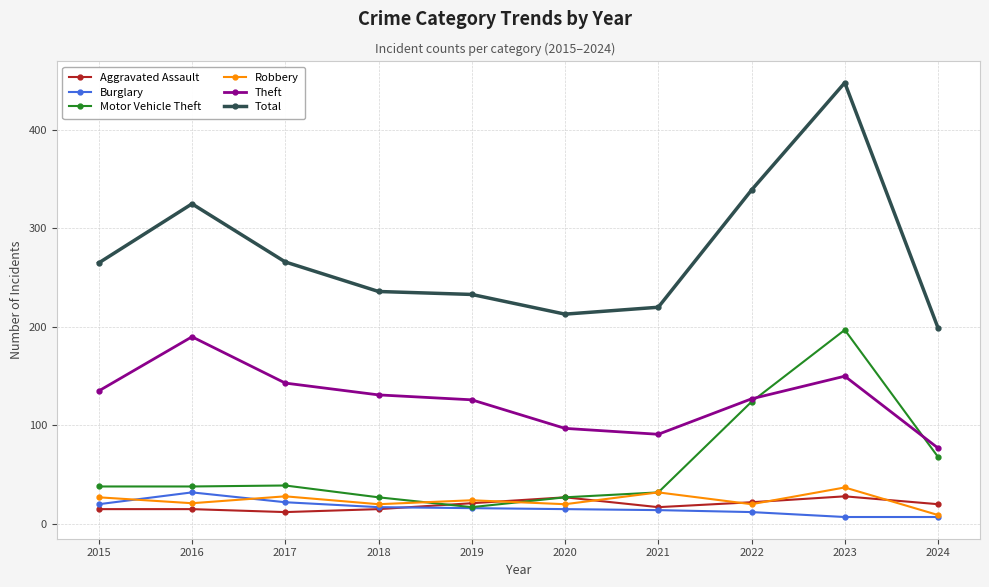

True or false: Total and Burglary intersect in this chart.

False